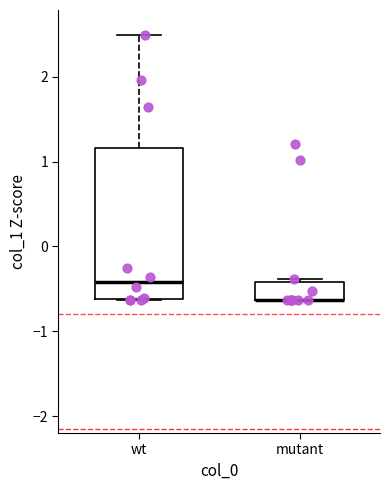

Reading left to right, read every box against the y-axis: the position of its median line, the range the box covers, and the ends of its whiskers. The values are not printed on the chart, so give them approximately, as read against the axis.

wt: median -0.4, box -0.6 to 1.2, whiskers -0.6 to 2.5
mutant: median -0.6 (drawn on the box's lower edge), box -0.6 to -0.4, whiskers -0.6 to -0.4 (just above the box's upper edge)